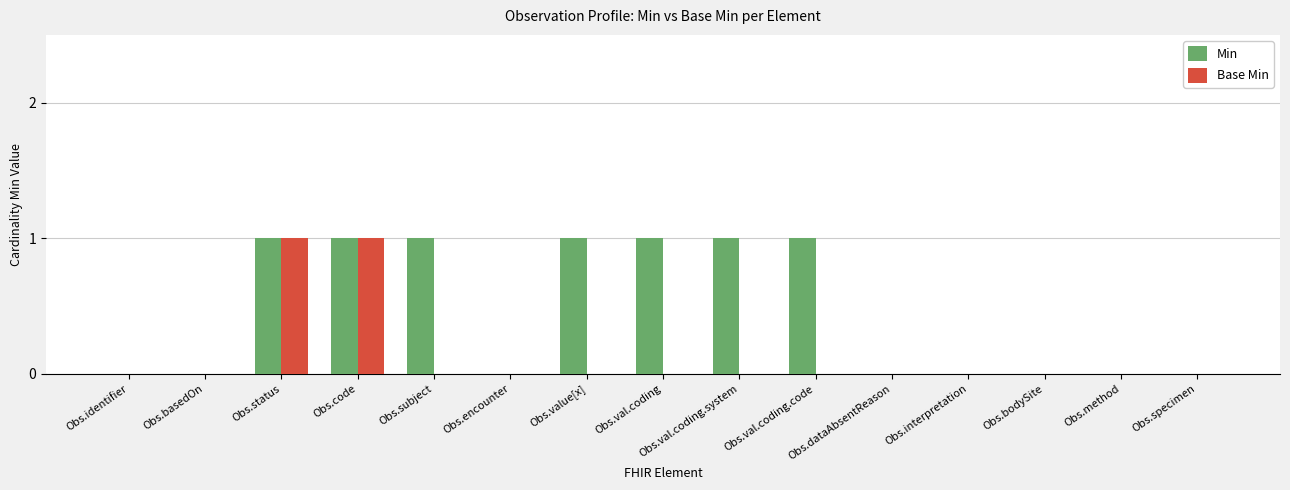

Reading right to left, what are all the values shown in this chart?

Min: 0	0	0	0	0	1	1	1	1	0	1	1	1	0	0
Base Min: 0	0	0	0	0	0	0	0	0	0	0	1	1	0	0